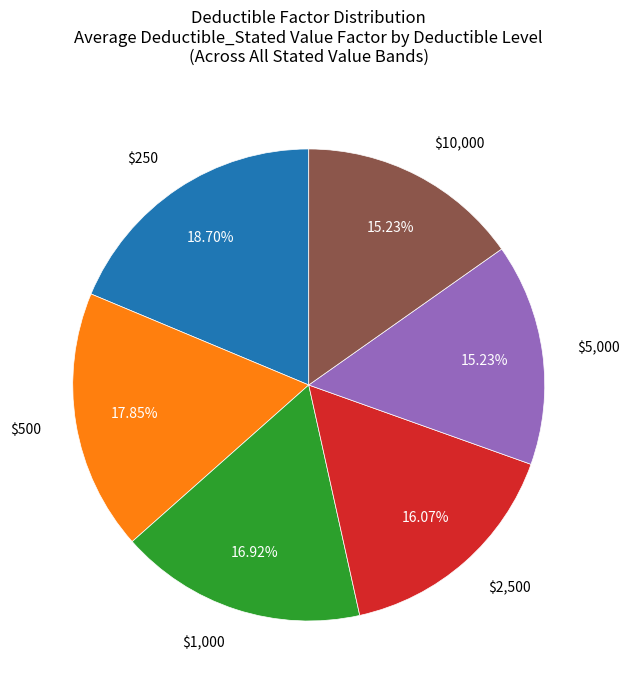

Does any single category account for the majority?

No